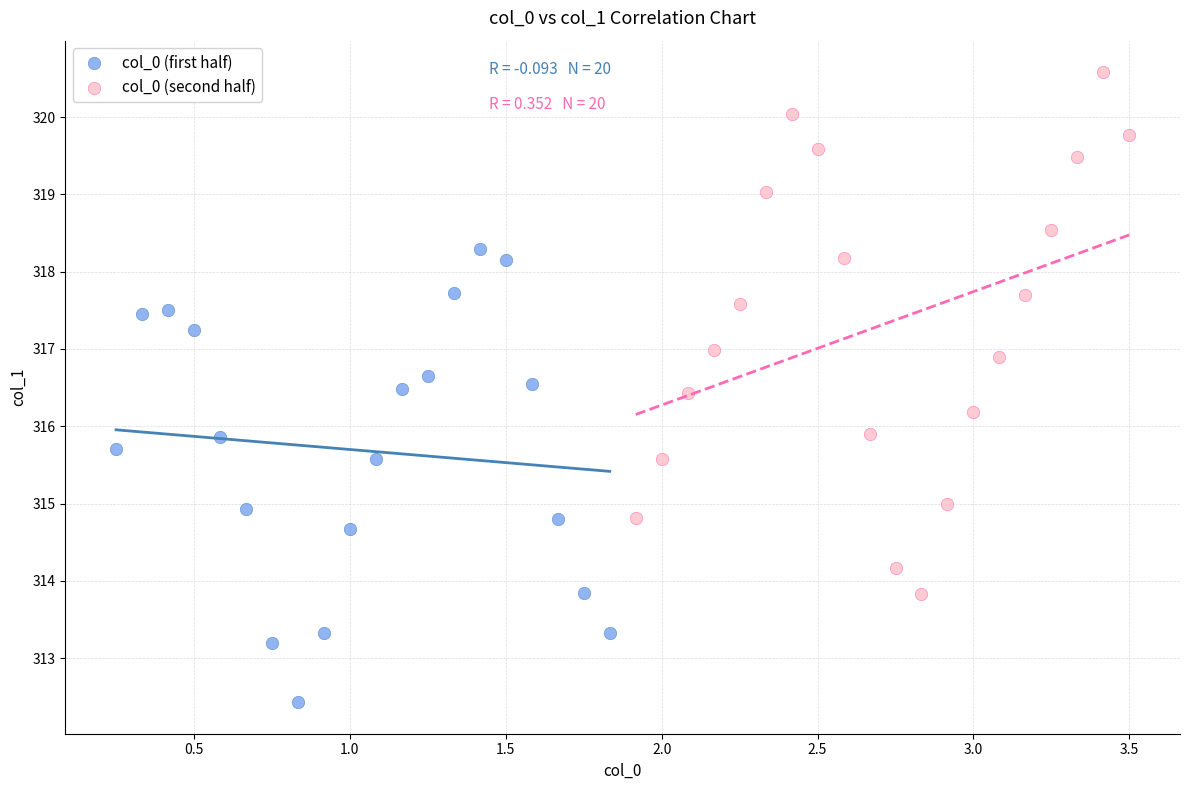

Which series reaches the maximum Y coordinate?

col_0 (second half)